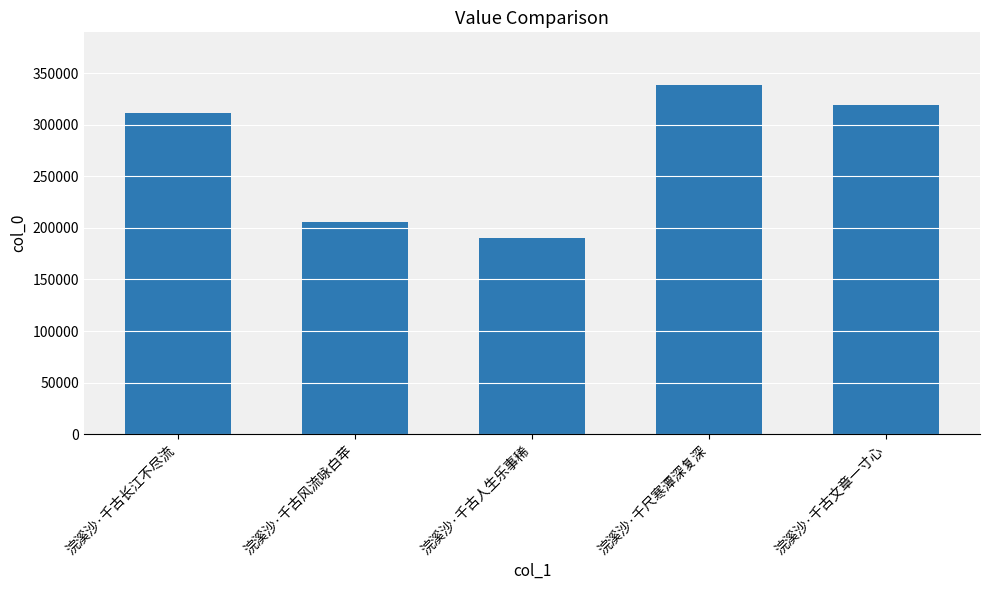

What is the label of the 3rd bar from the left?

浣溪沙·千古人生乐事稀